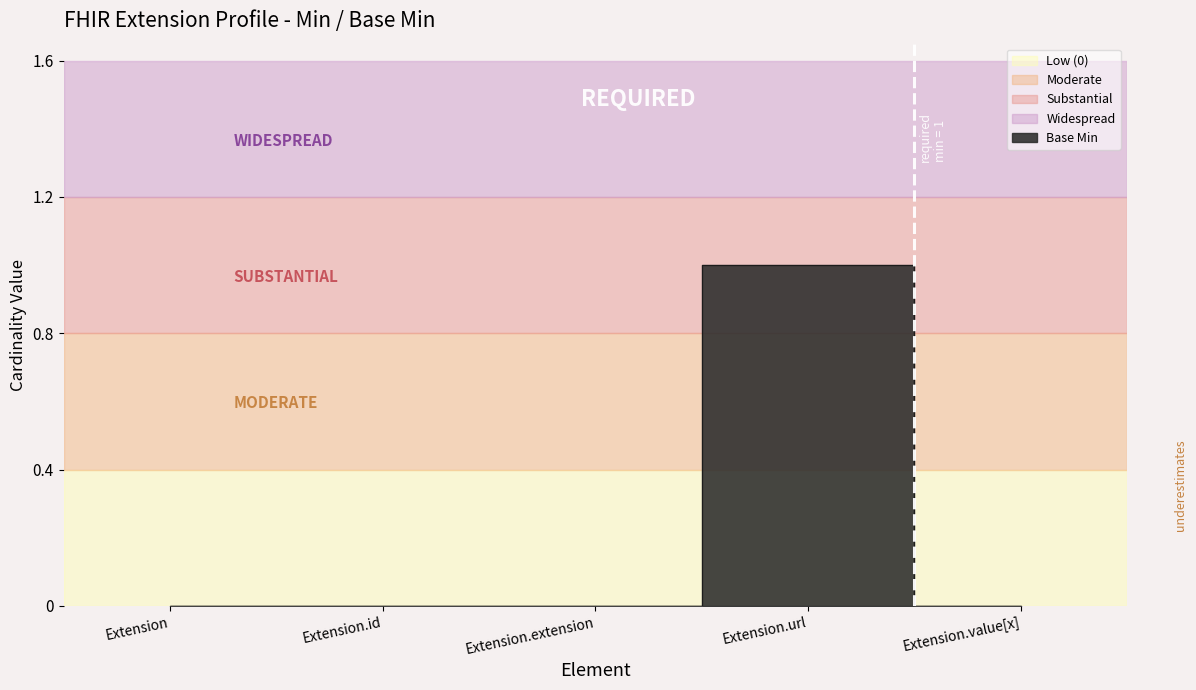

Reading left to right, transcribe all the data shown in this chart.

0	0	0	1	0